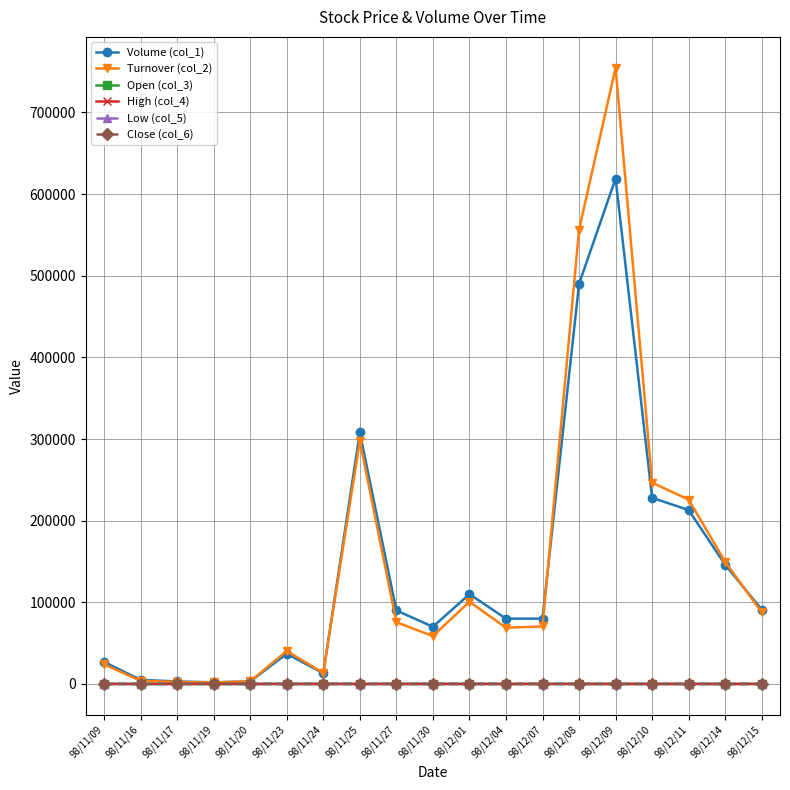

What is the greatest value displayed?

754830.0